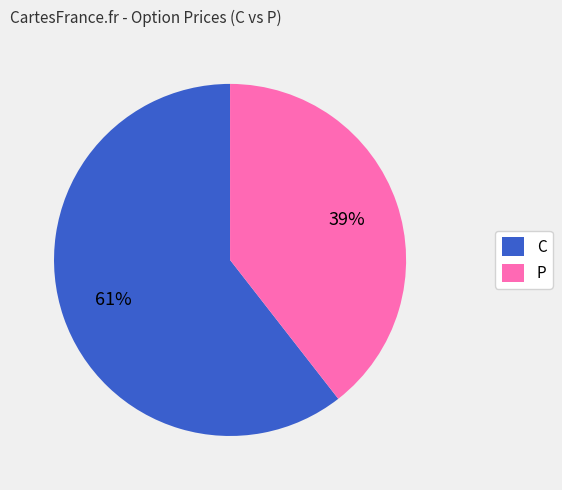

Is it true that P is 25% of the pie?

False